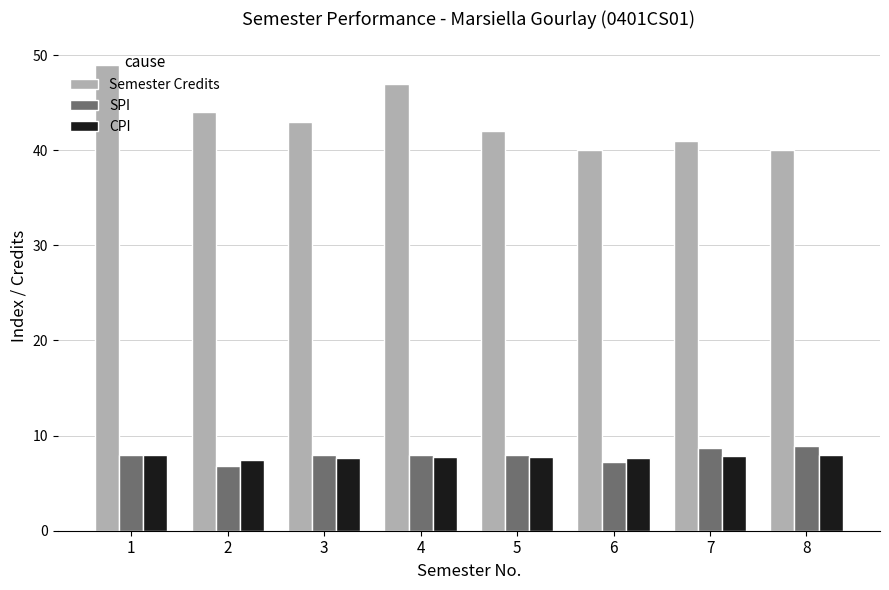

What is the difference between the maximum and second lowest values in the CPI series?

0.4